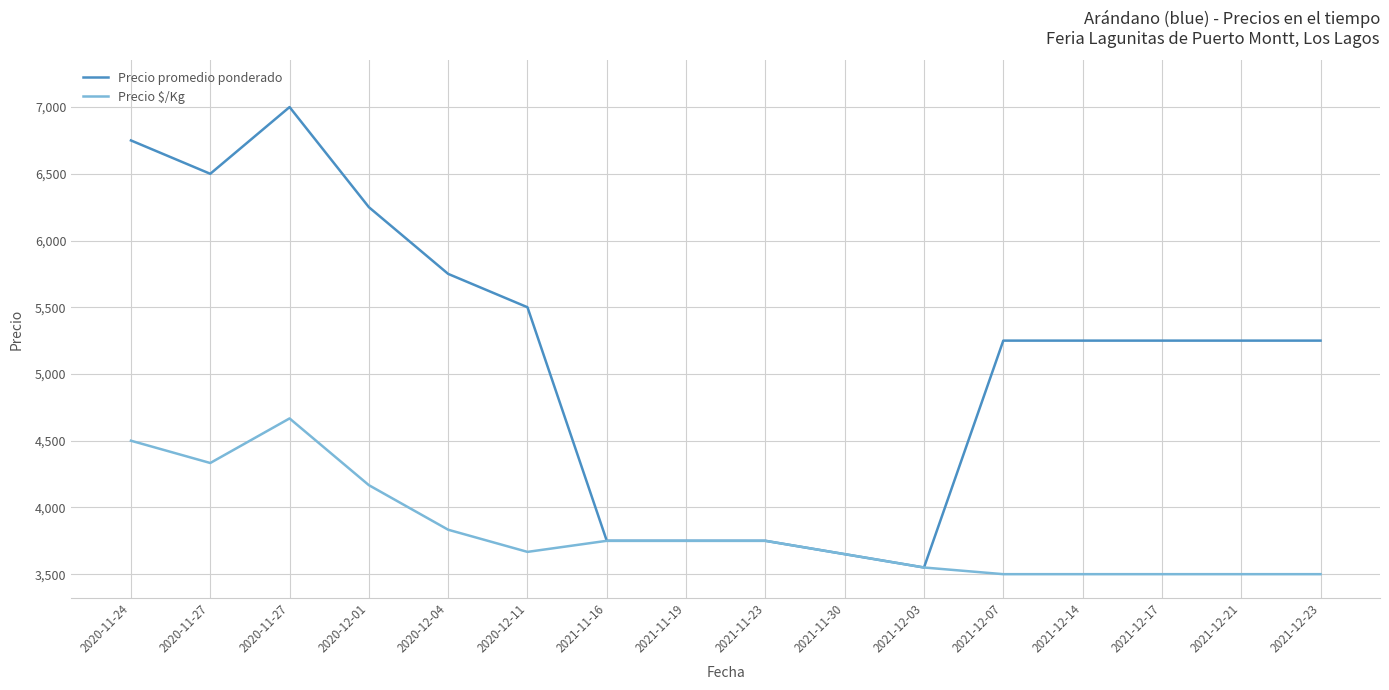

What is the difference between the second highest and second lowest values in the Precio $/Kg series?

1000